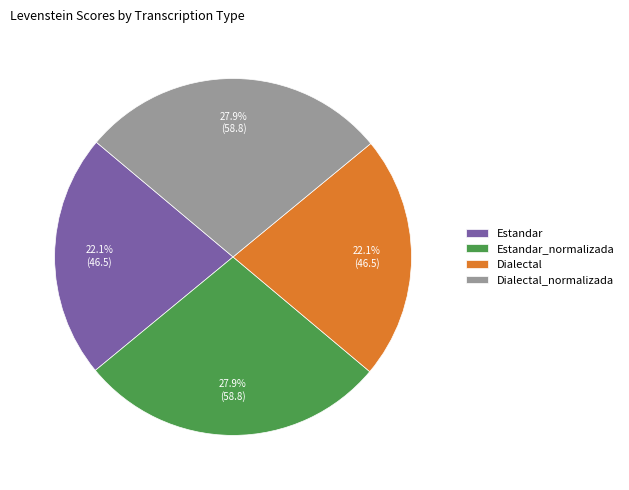

What is the ratio of the value at Estandar to the value at Dialectal_normalizada?

0.8